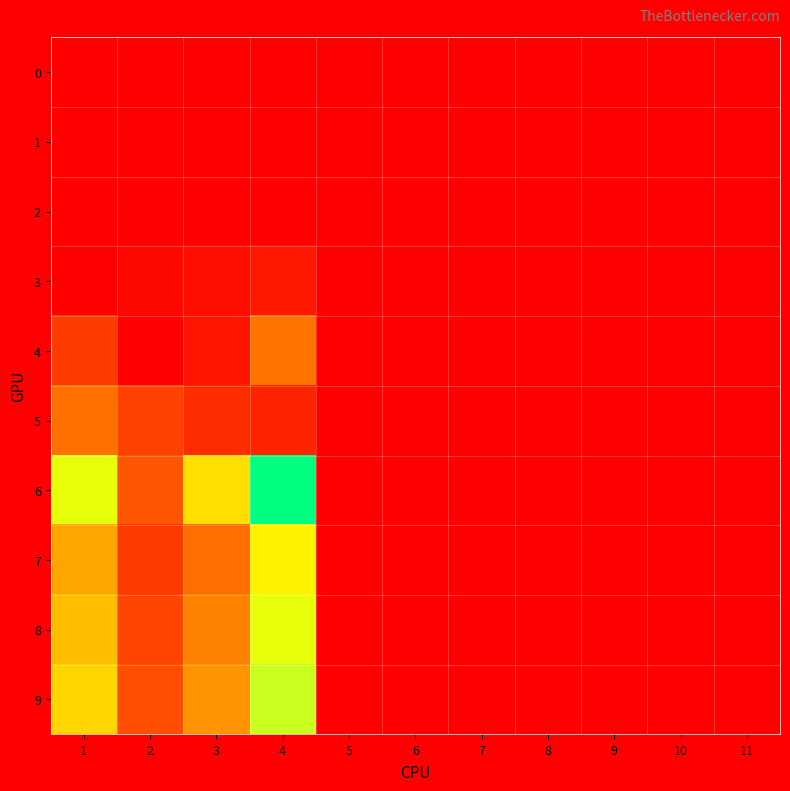

Between 2 and 5, which is larger?

2